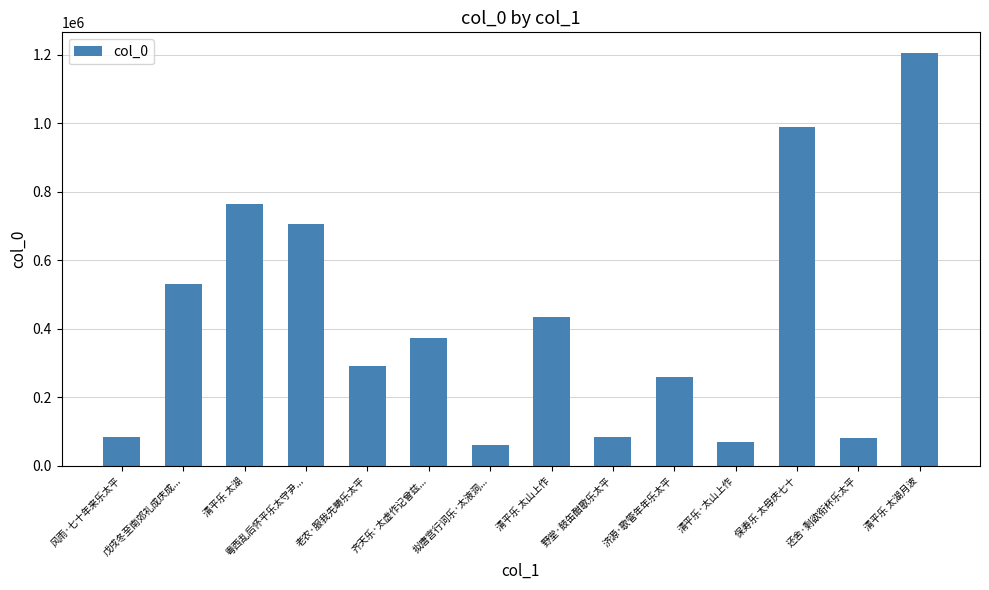

What is the maximum value shown in the chart?

1205795